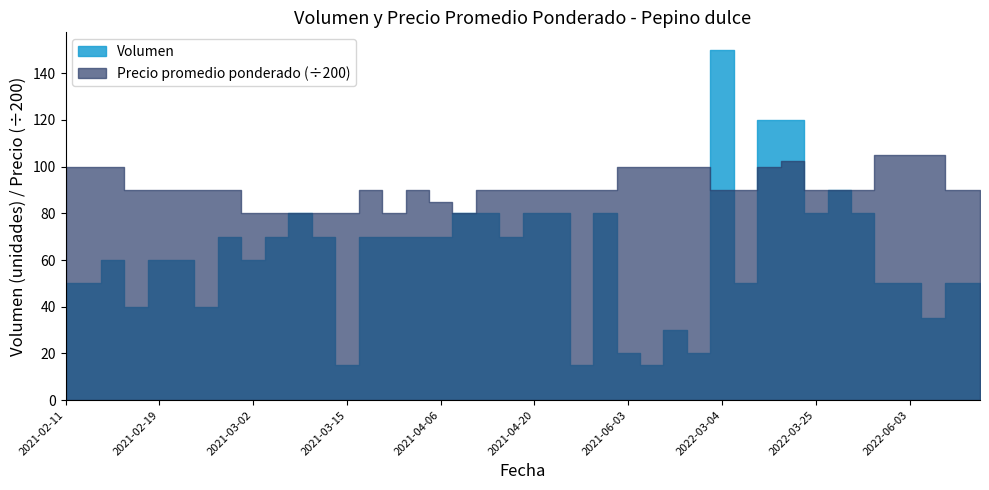

Which has a higher value, 2021-04-27 or 2022-04-05?

2022-04-05